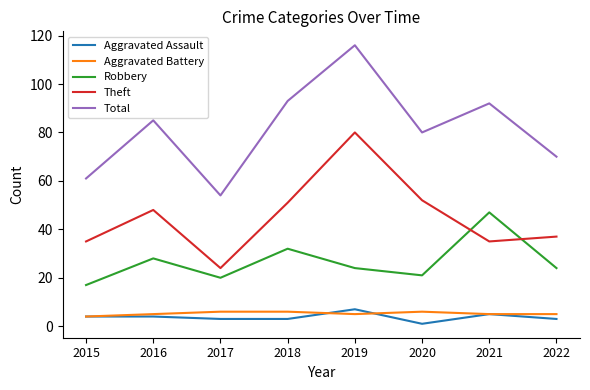

What value does the Aggravated Battery series have at 2016?

5